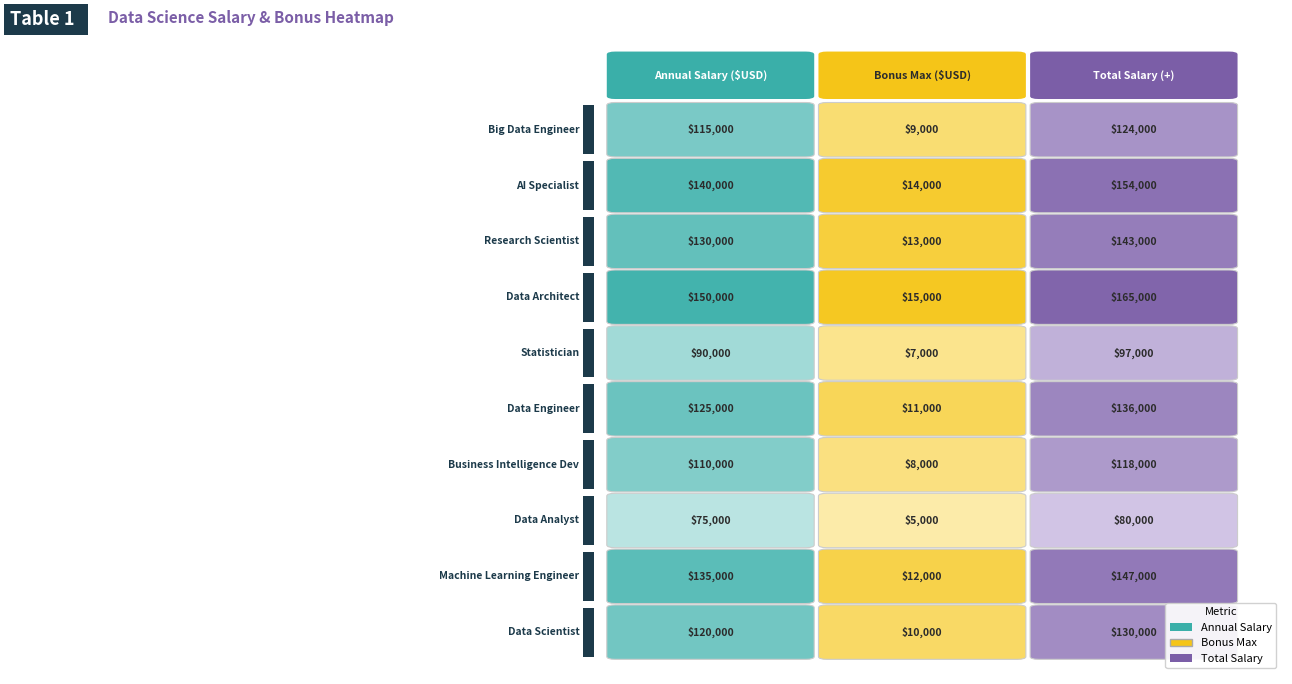

Reading left to right, extract all data points from this chart.

Data Scientist: 0=120000	1=10000	2=130000
Machine Learning Engineer: 0=135000	1=12000	2=147000
Data Analyst: 0=75000	1=5000	2=80000
Business Intelligence Dev: 0=110000	1=8000	2=118000
Data Engineer: 0=125000	1=11000	2=136000
Statistician: 0=90000	1=7000	2=97000
Data Architect: 0=150000	1=15000	2=165000
Research Scientist: 0=130000	1=13000	2=143000
AI Specialist: 0=140000	1=14000	2=154000
Big Data Engineer: 0=115000	1=9000	2=124000